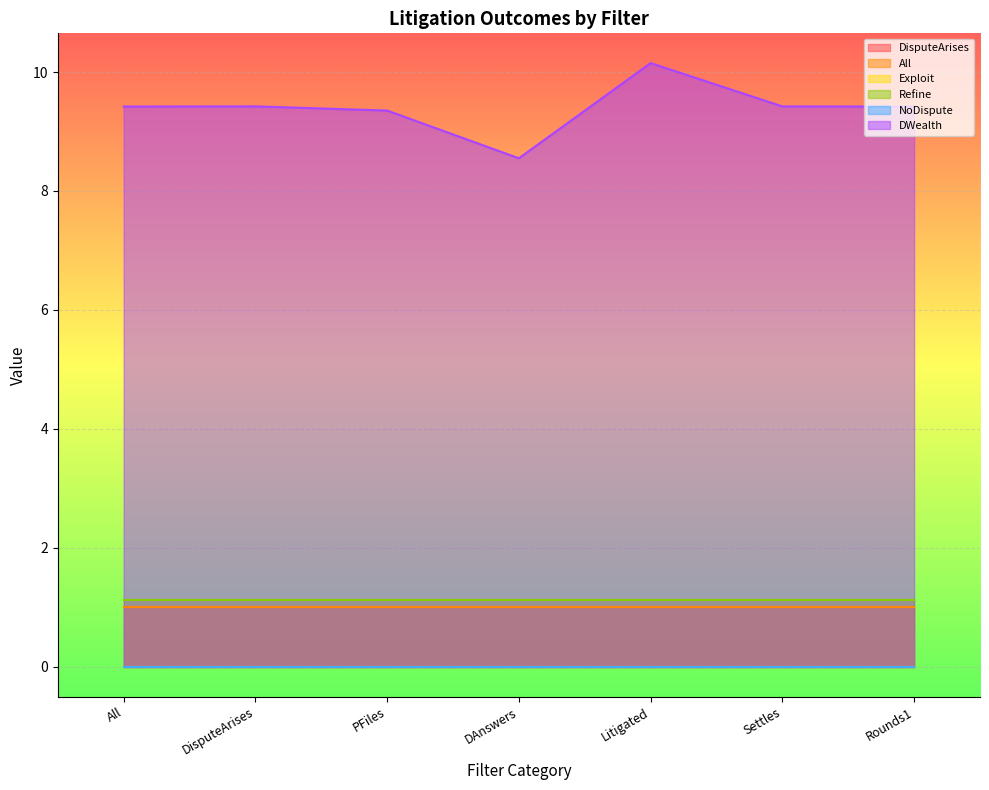

The Exploit series shows 0.0 at DisputeArises. True or false?

True